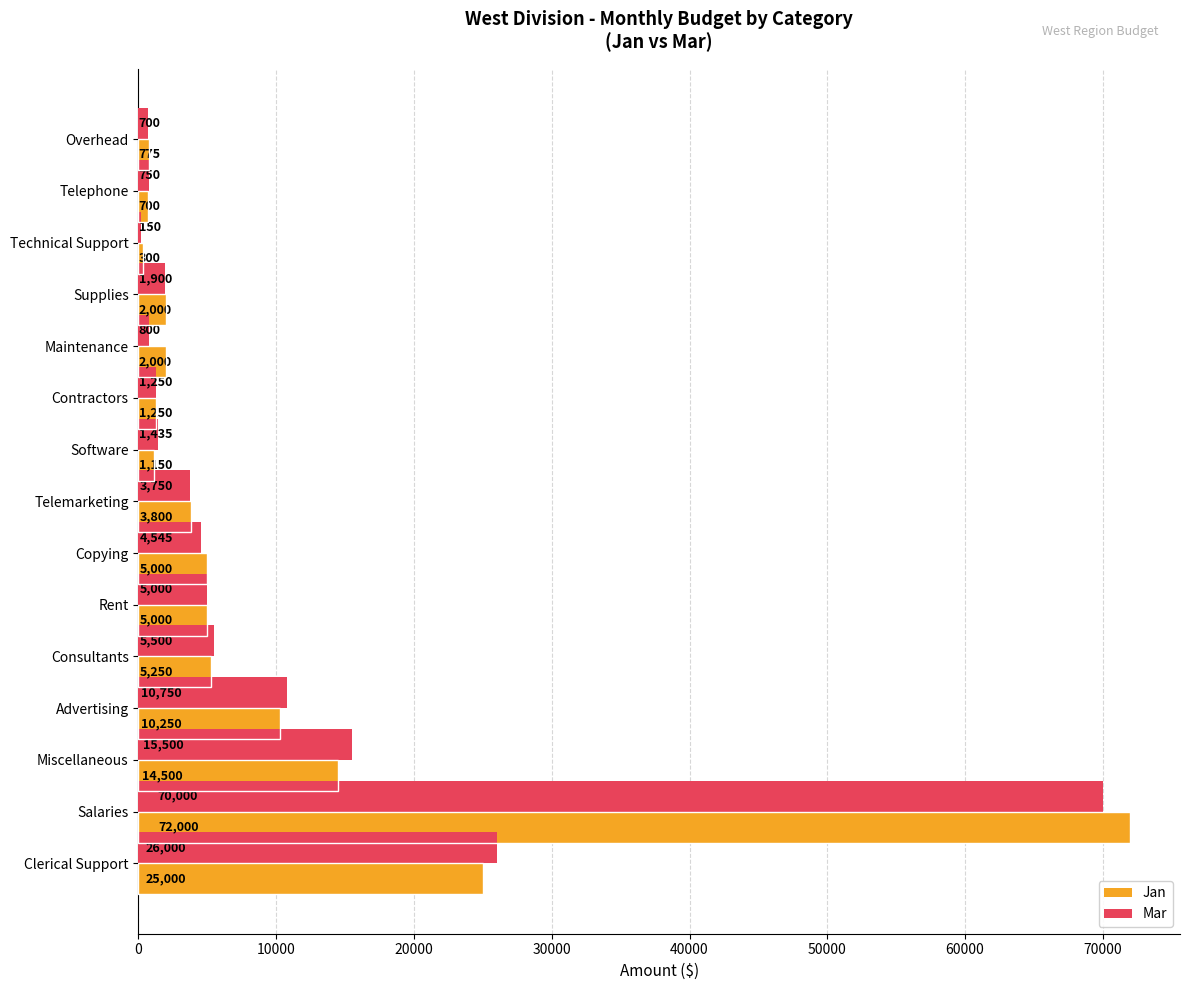

Is the value of Jan at Supplies greater than the value of Mar at Overhead?

Yes